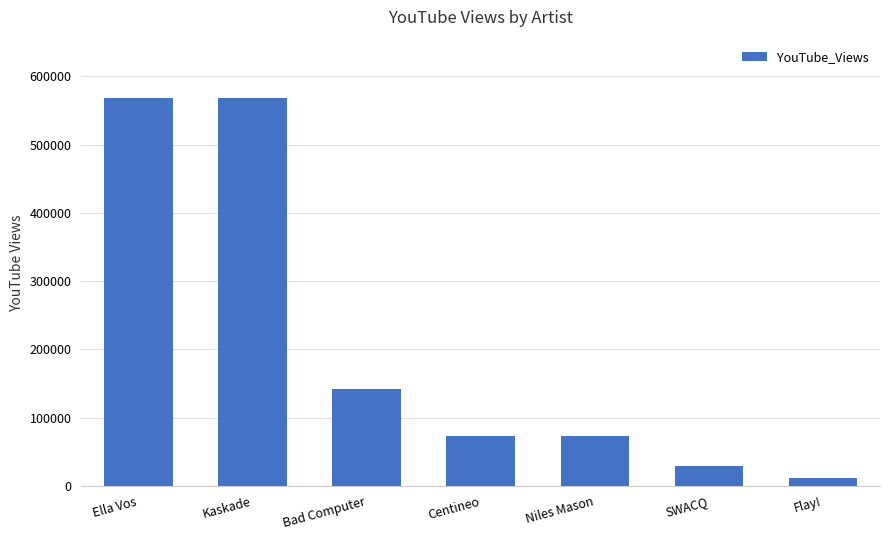

What is the difference between the values at Centineo and Flay!?

60197